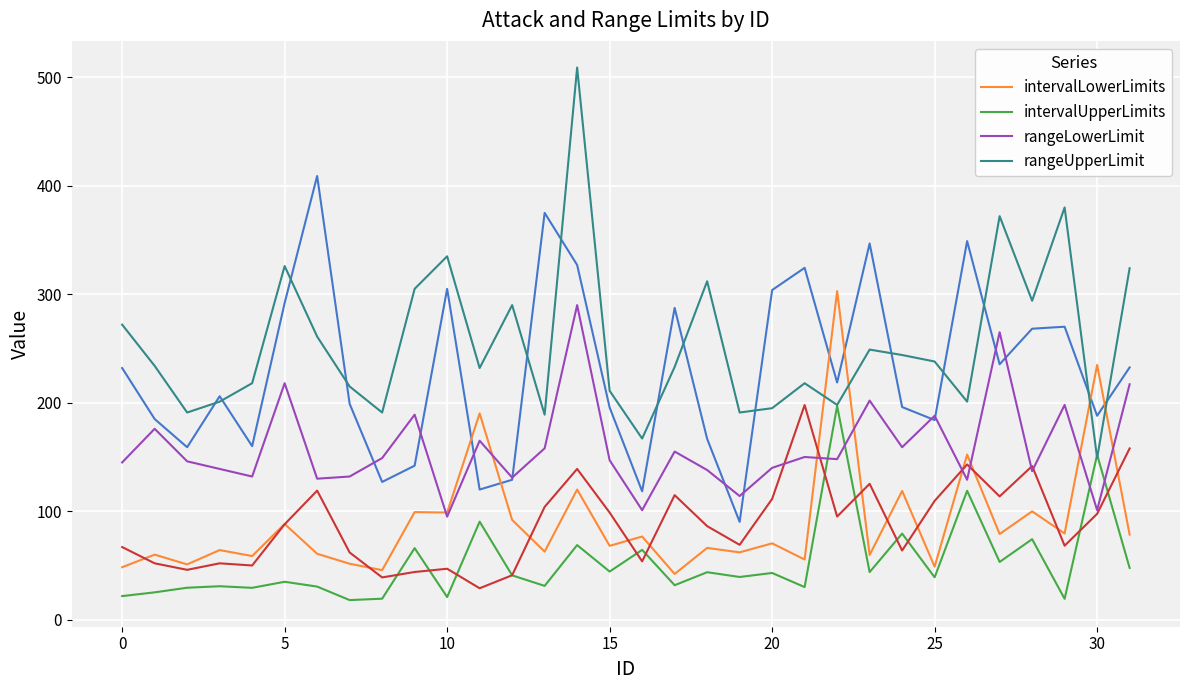

Reading left to right, list all the values displayed in this chart.

intervalLowerLimits: 48.4	60.0	51.0	64.2	58.7	88.3	60.8	51.6	45.7	99.2	98.8	190.2	92.0	62.8	120.0	68.1	76.7	42.2	66.2	62.1	70.4	55.5	302.9	59.7	118.7	48.9	152.2	79.0	99.9	79.5	234.9	78.5
intervalUpperLimits: 21.8	25.2	29.5	30.9	29.4	35.0	30.5	18.1	19.4	66.0	20.9	90.4	40.9	31.2	68.8	44.4	64.4	31.8	43.8	39.4	43.1	30.1	197.1	43.9	79.4	39.1	118.9	53.2	74.2	19.2	152.1	47.8
rangeLowerLimit: 145.0	176.0	146.0	139.0	132.0	218.0	130.0	132.0	149.0	189.0	95.0	165.0	131.0	158.0	290.0	147.0	101.0	155.0	138.0	114.0	140.0	150.0	148.0	202.0	159.0	188.0	129.0	265.0	137.0	198.0	101.0	217.0
rangeUpperLimit: 272.0	234.0	191.0	201.0	218.0	326.0	261.0	215.0	191.0	305.0	335.0	232.0	290.0	189.0	509.0	211.0	167.0	233.0	312.0	191.0	195.0	218.0	198.0	249.0	244.0	238.0	201.0	372.0	294.0	380.0	149.0	324.0